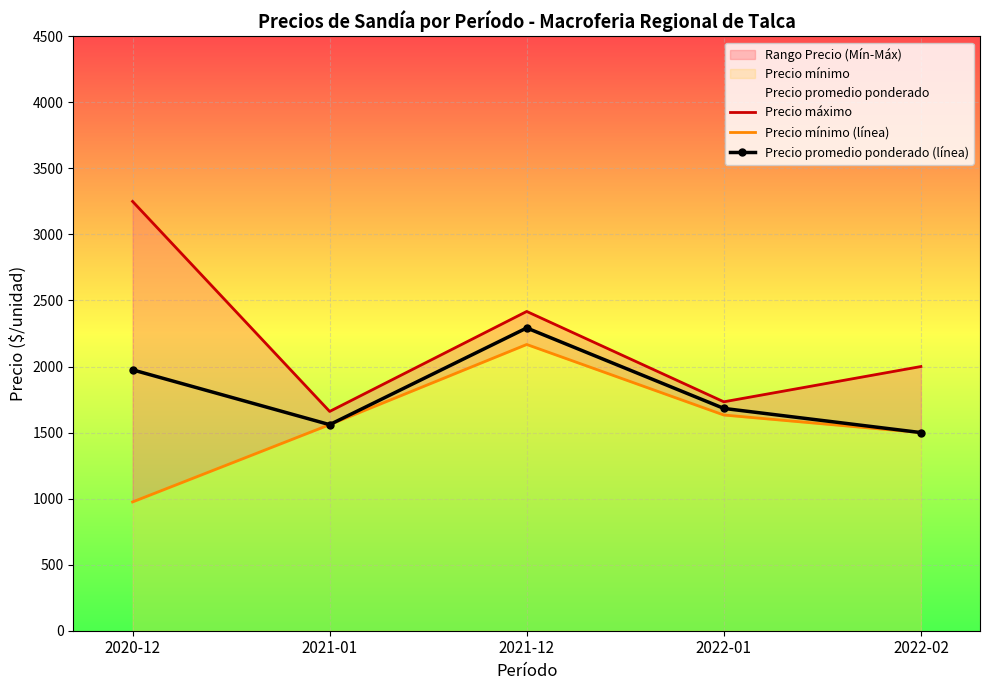

What is the total value across all series at 2021-01?

4780